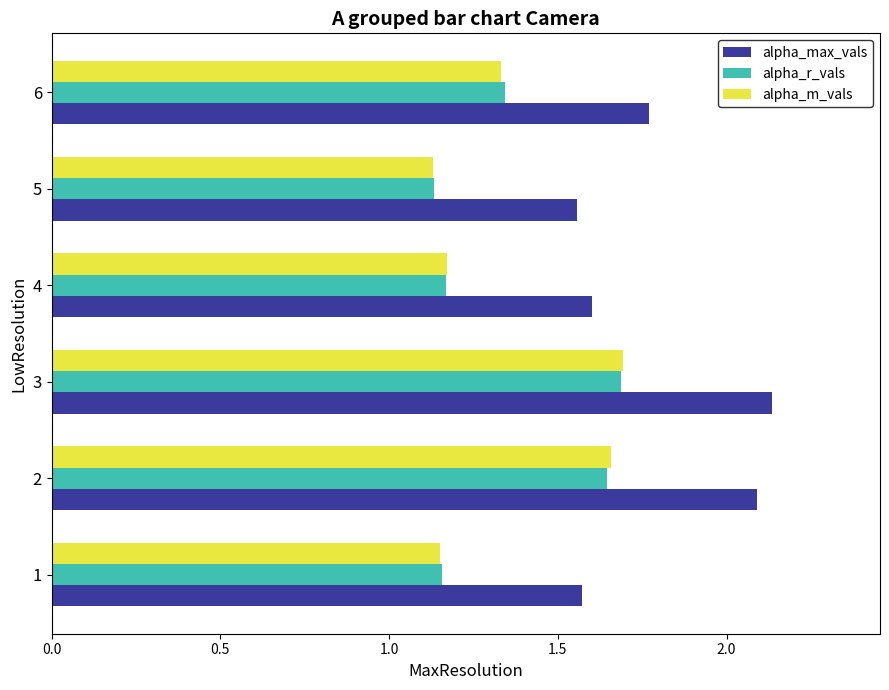

The value of alpha_r_vals at 2 is 2.8. True or false?

False